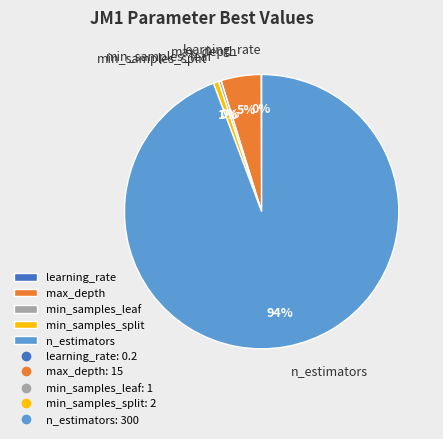

To the nearest percent, what portion does max_depth represent?

5%